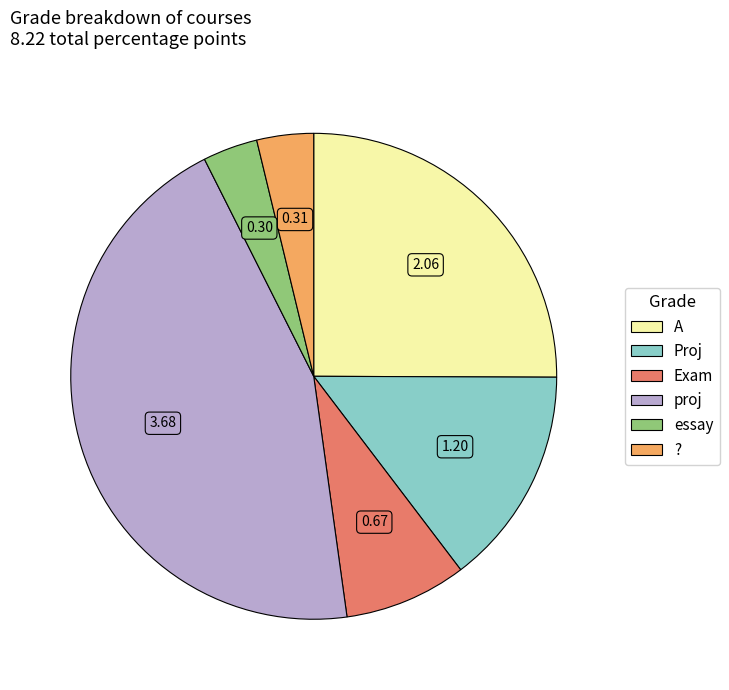

Do ? and proj together represent more than half of the pie?

No